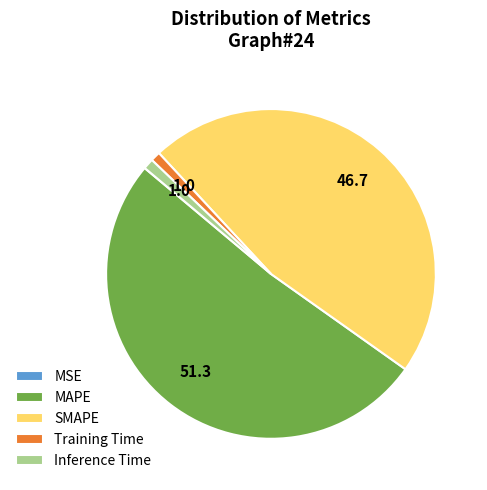

What is the largest slice in the pie chart?

MAPE